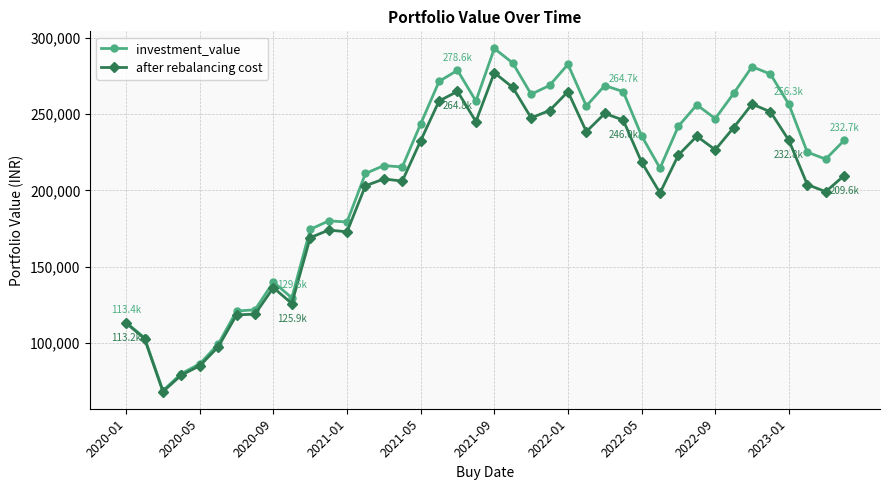

Rank the series by their maximum value, from highest to lowest.

investment_value, after rebalancing cost